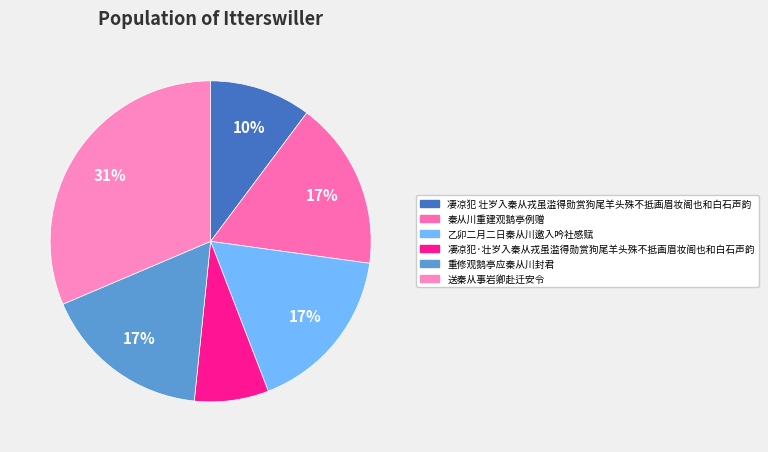

How many slices are in this pie chart?

6